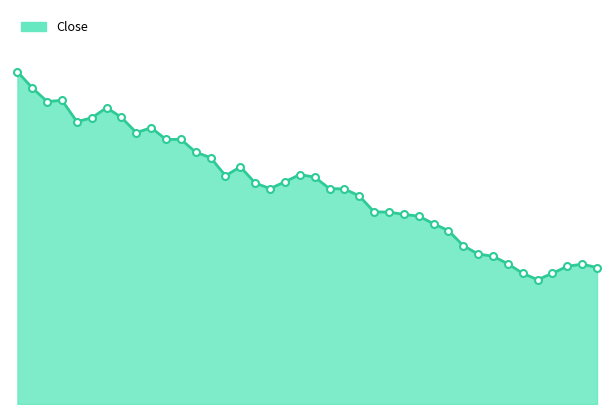

Does the chart have visible grid lines?

No